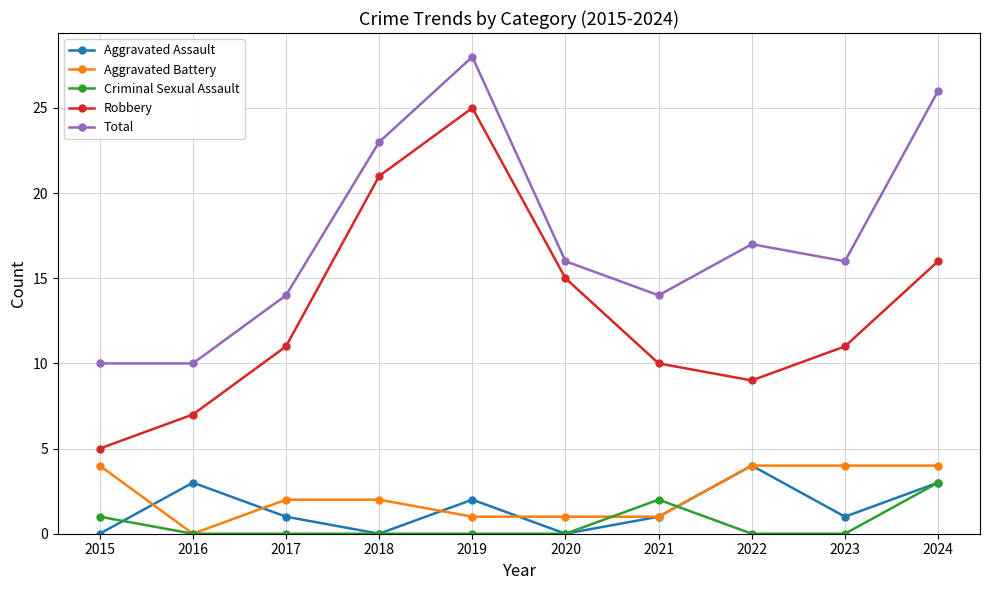

True or false: Aggravated Assault and Total intersect in this chart.

False